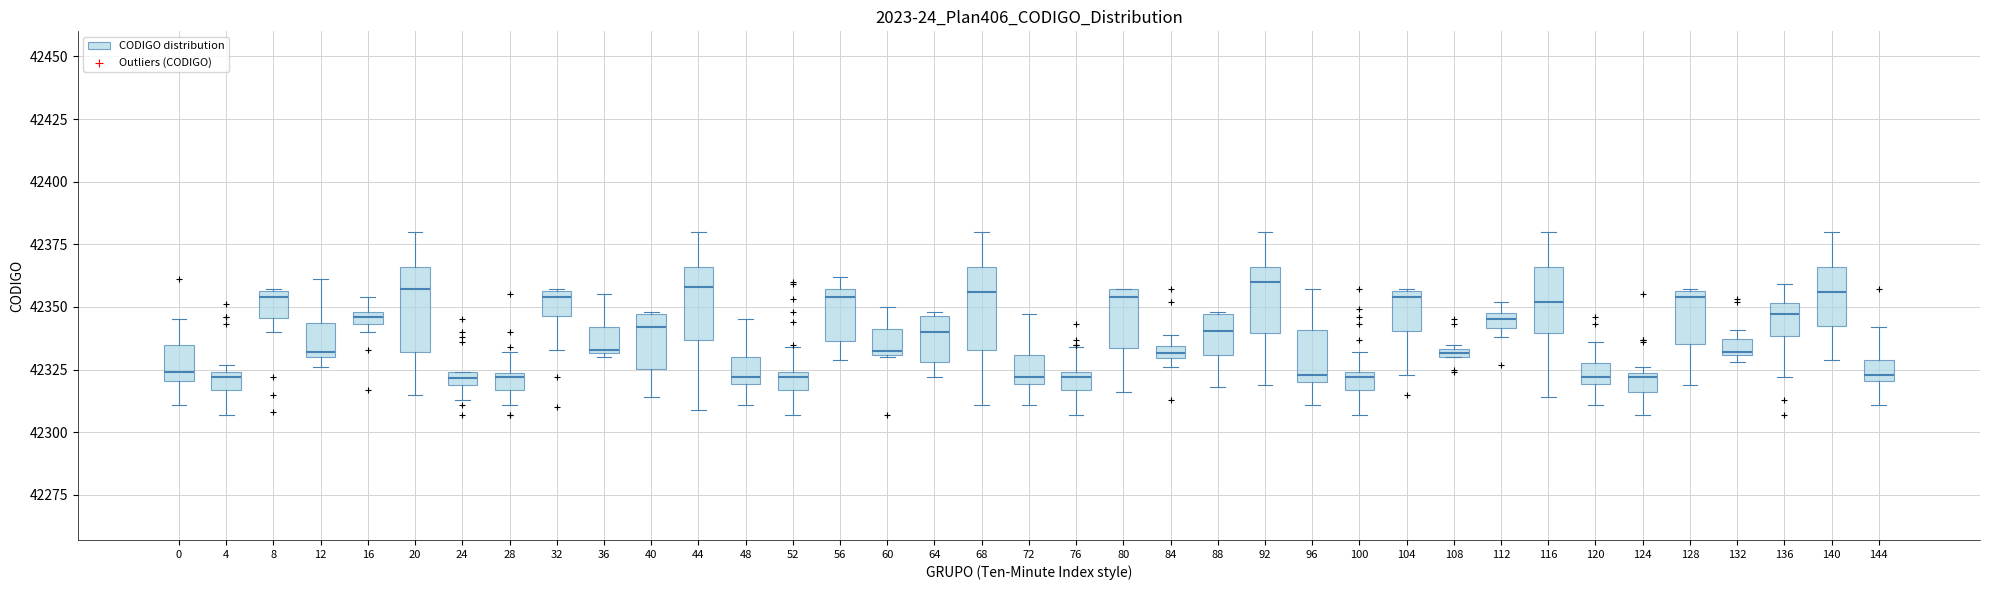

Where does the upper whisker of the box at x = 96 end on the y-axis? The values are not printed on the chart, so give them approximately, as read against the axis.

42355